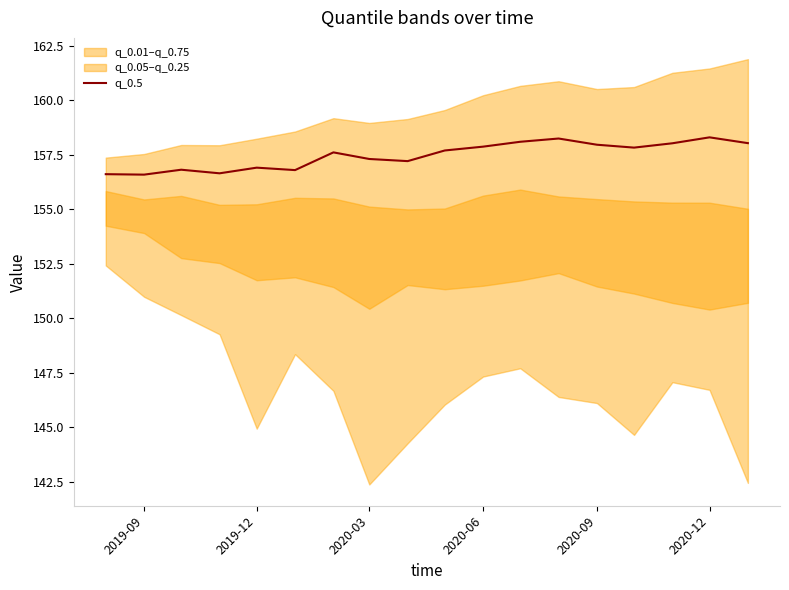

The q_0.5 series shows 94.1 at 2020-09. True or false?

False